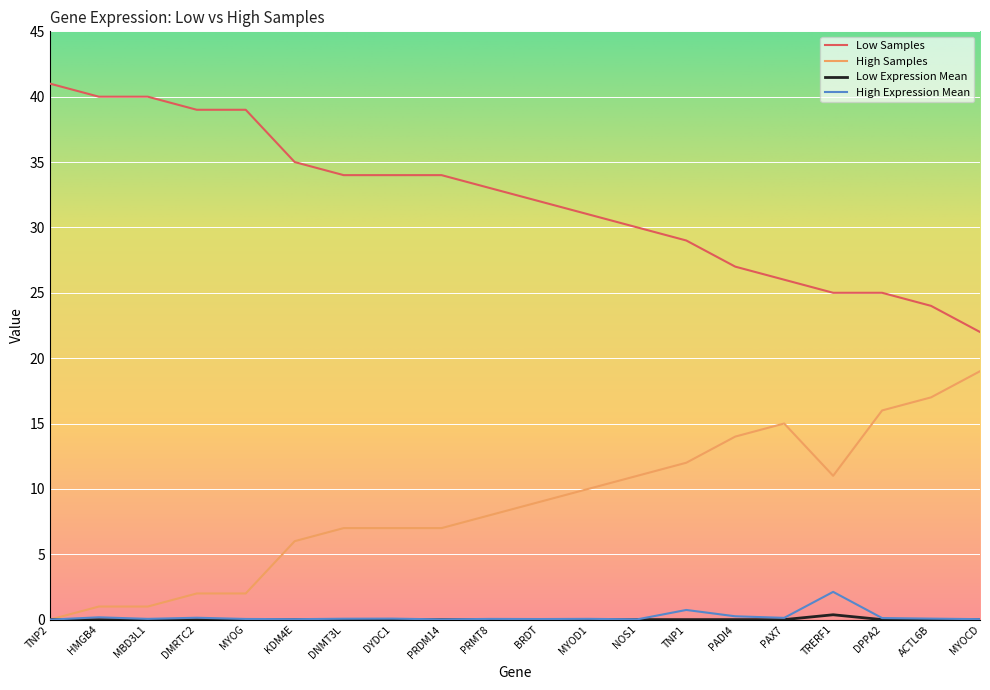

Read the High Samples value at MYOCD.

19.0